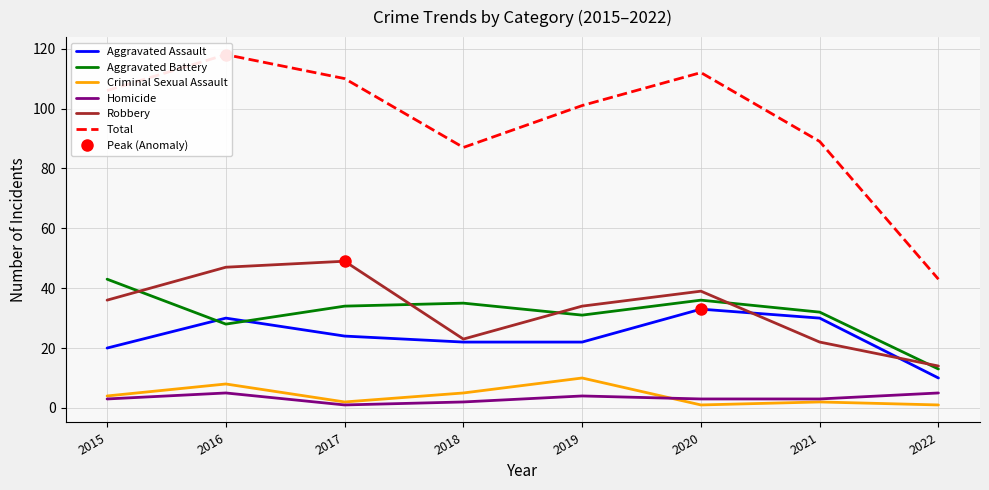

True or false: Total has a value of 74 at 2020.

False